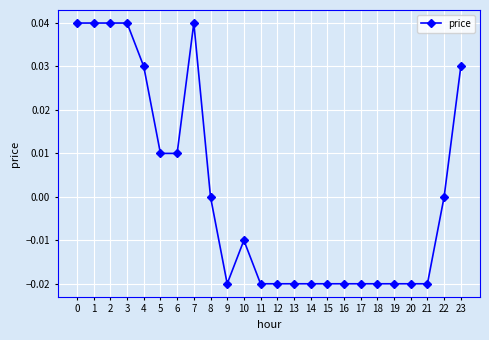

How many series are shown in this chart?

1